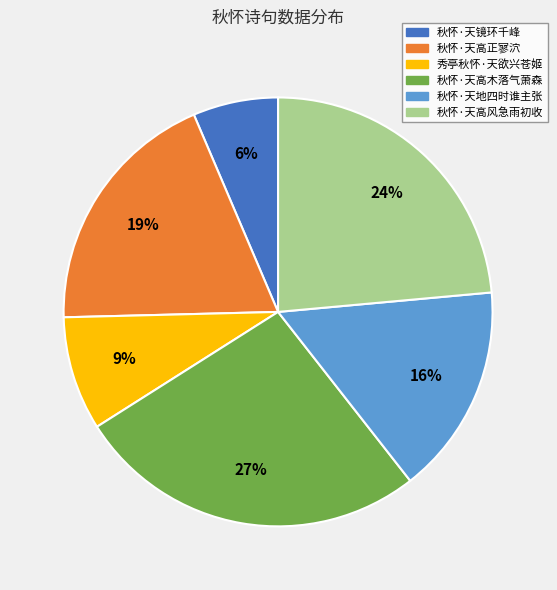

Which has a higher value, 秀亭秋怀·天欲兴苍姬 or 秋怀·天地四时谁主张?

秋怀·天地四时谁主张